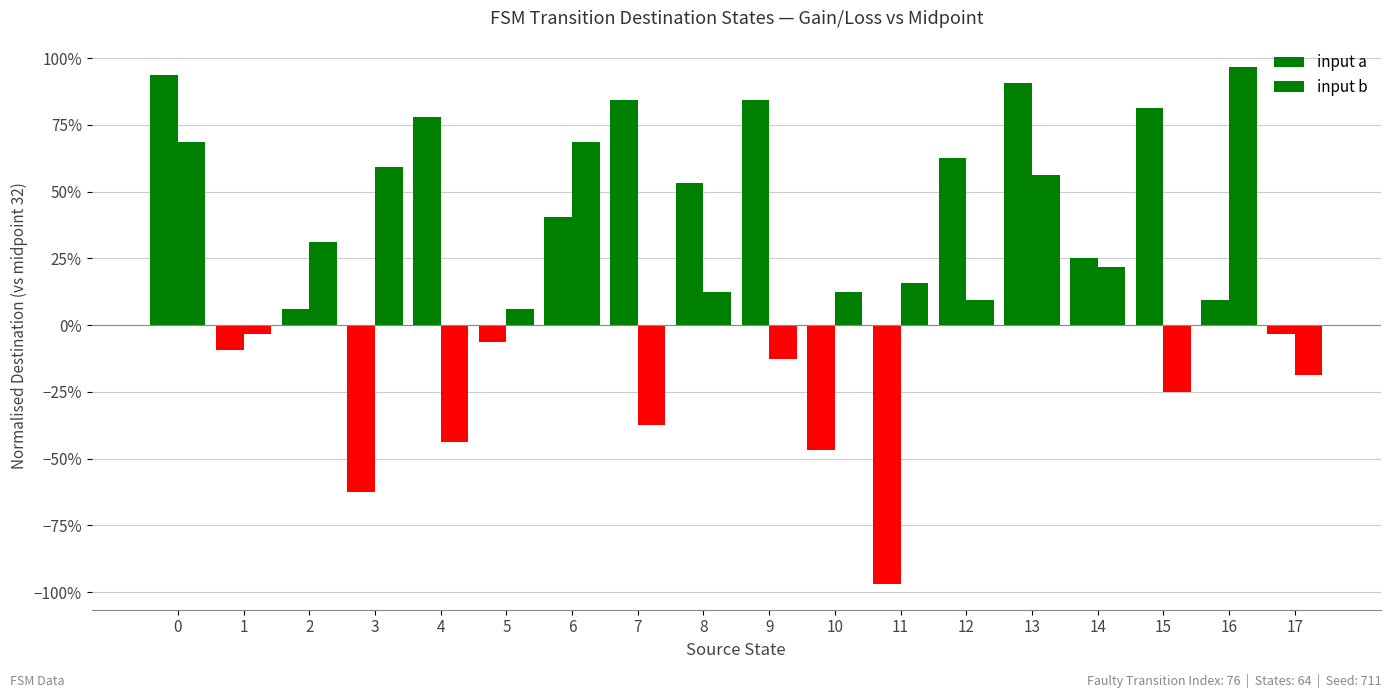

Are the bars horizontal?

No